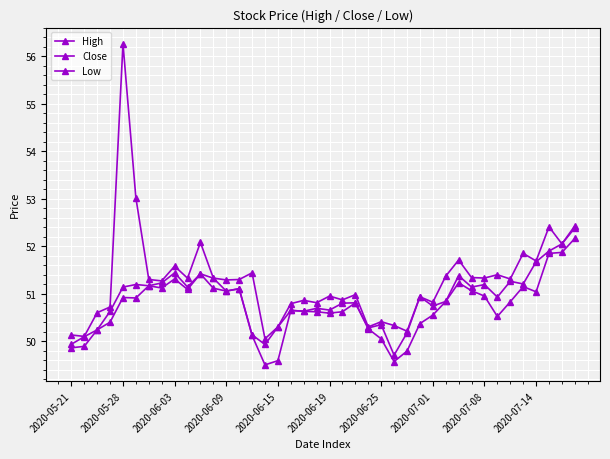

Does the chart display data point markers on the line(s)?

Yes